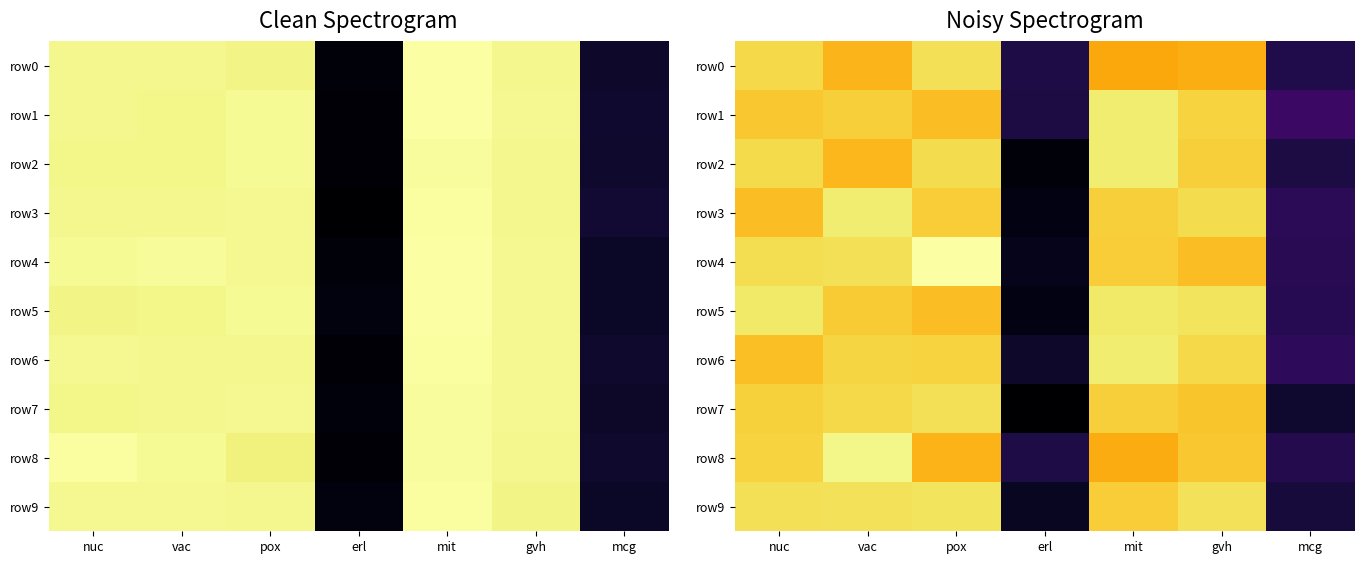

Is it true that row6 equals 0.3 at erl?

True